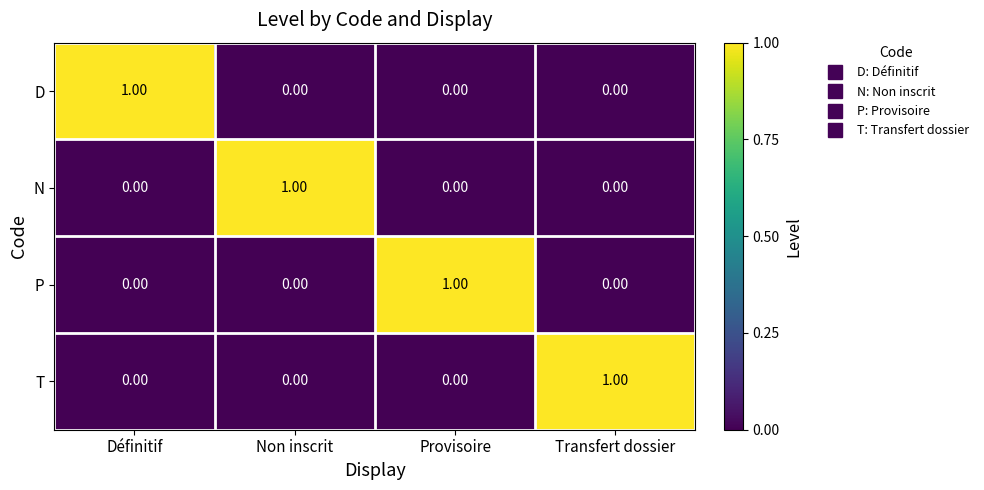

At how many categories does at least one series exceed 0?

4